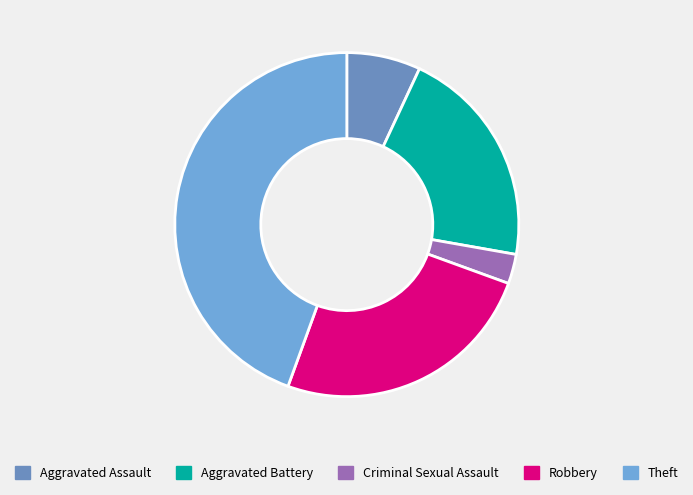

To the nearest percent, what is the difference between the Aggravated Assault and Theft slice percentages?

38%